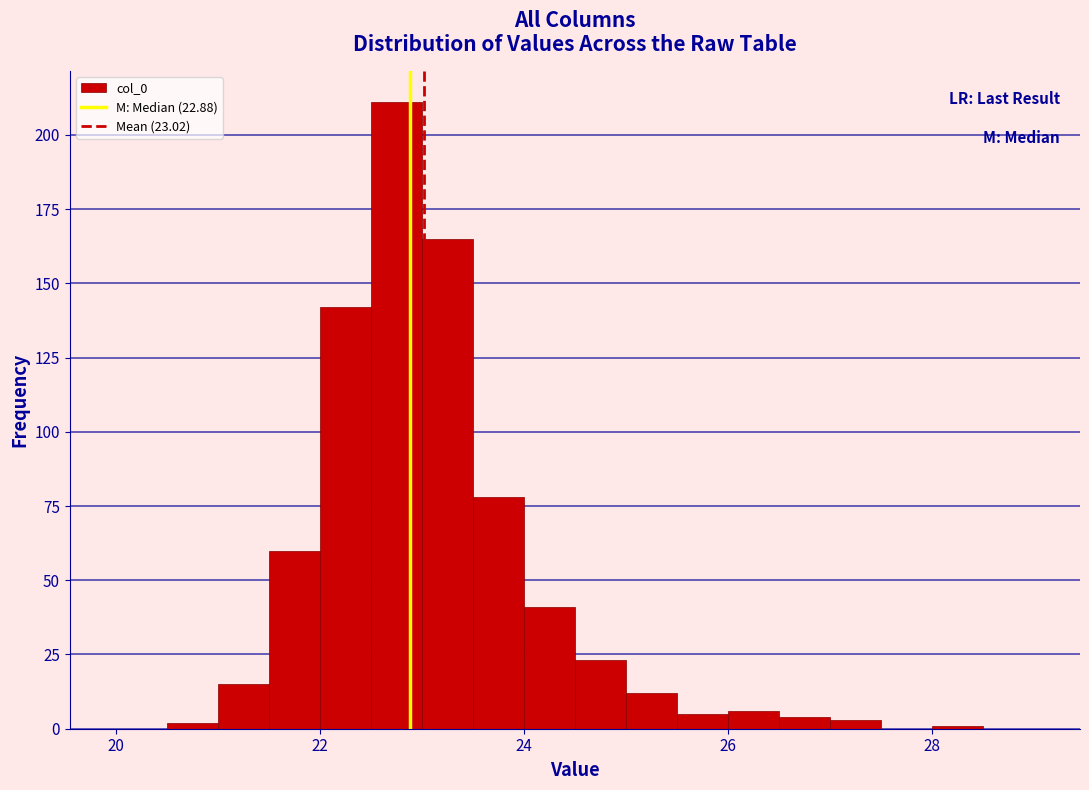

Around what value on the x-axis is the tallest bar? Give the approximate position of its centre, as read against the axis.

22.8